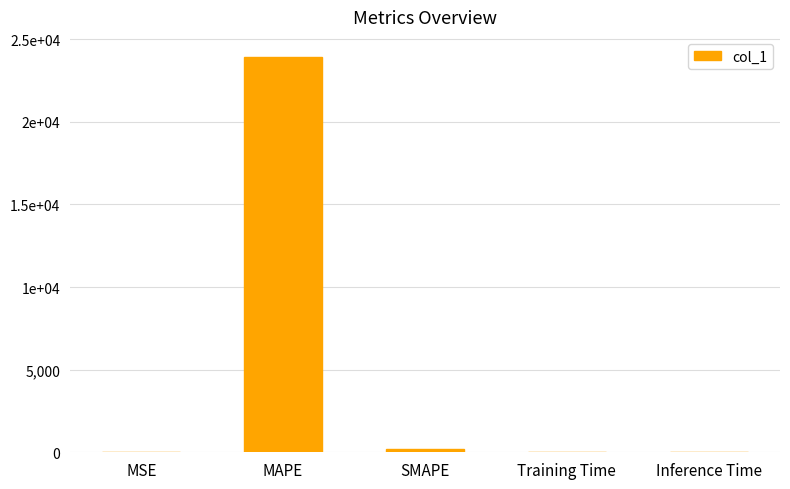

Does the chart contain stacked bars?

No